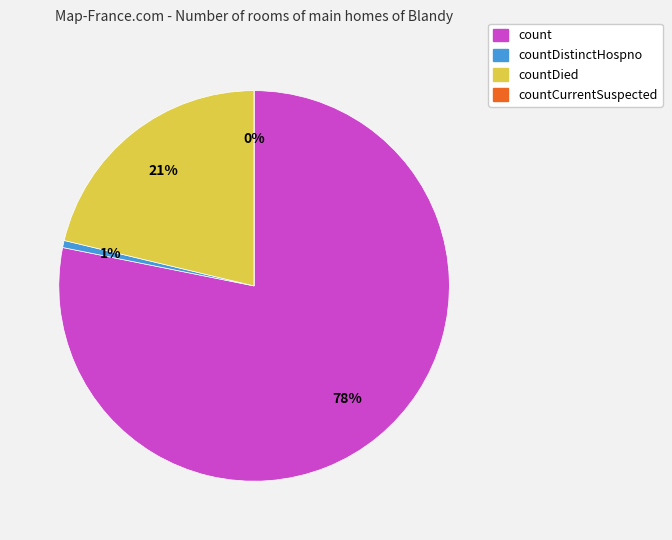

How many slices are in this pie chart?

4